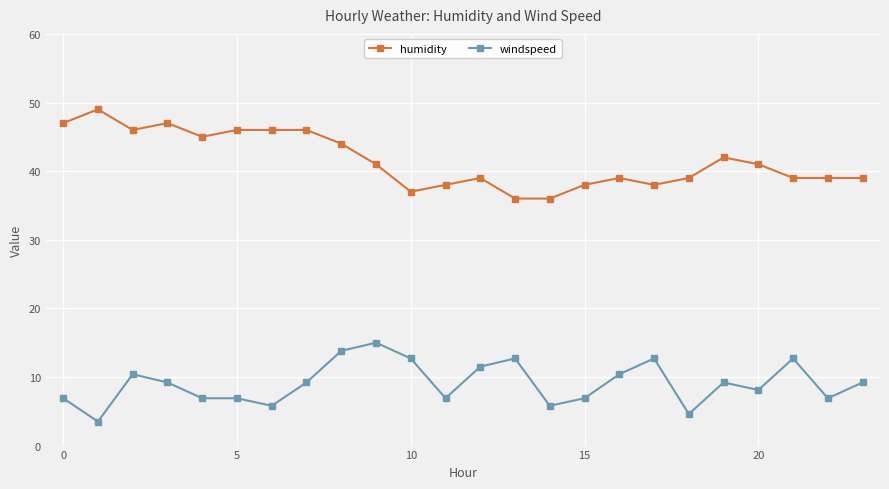

What is the average value of the humidity series?

41.5